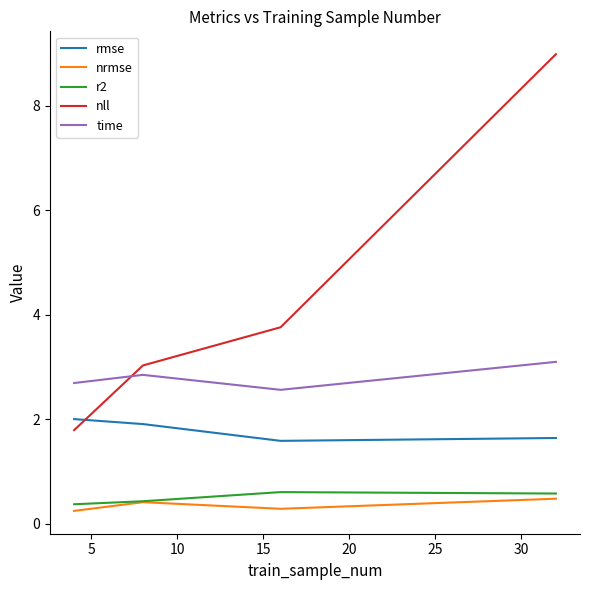

What is the highest value of the time series?

3.1